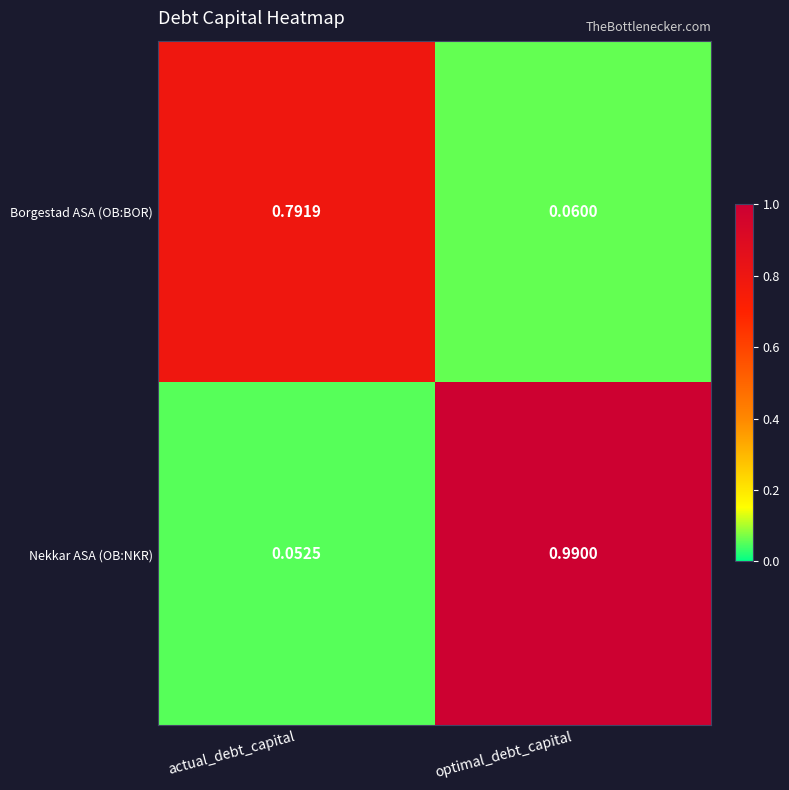

What is the spread (max minus min) of values at optimal_debt_capital?

0.9